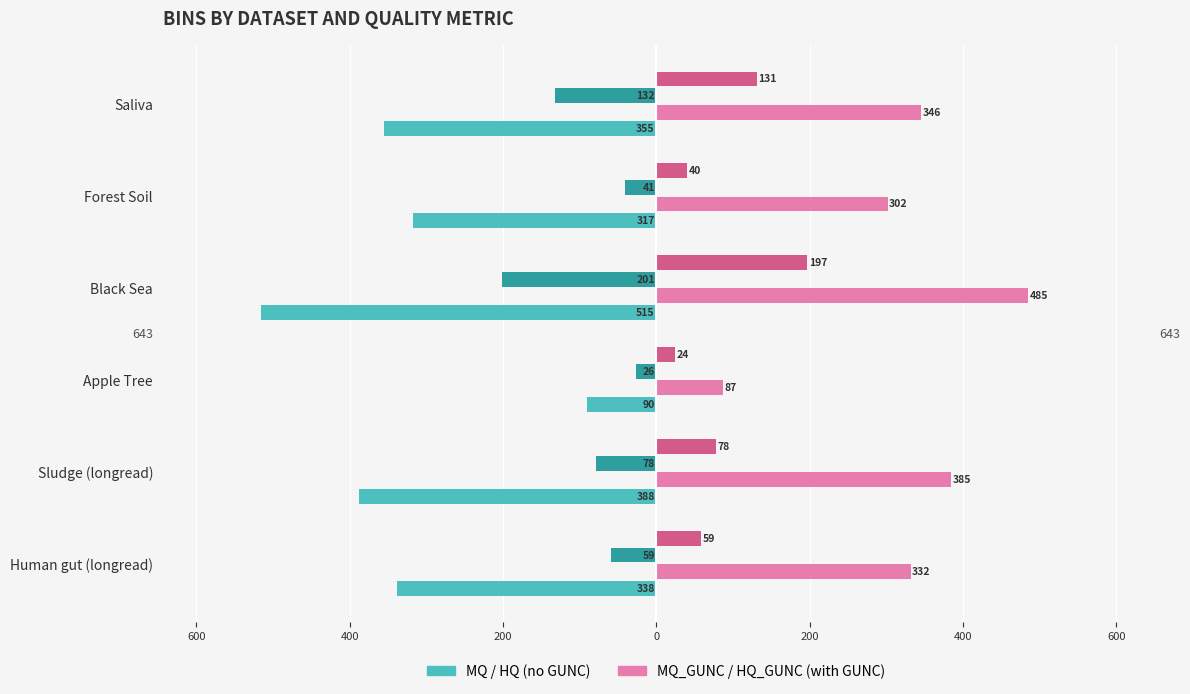

Count the number of data series in this chart.

4